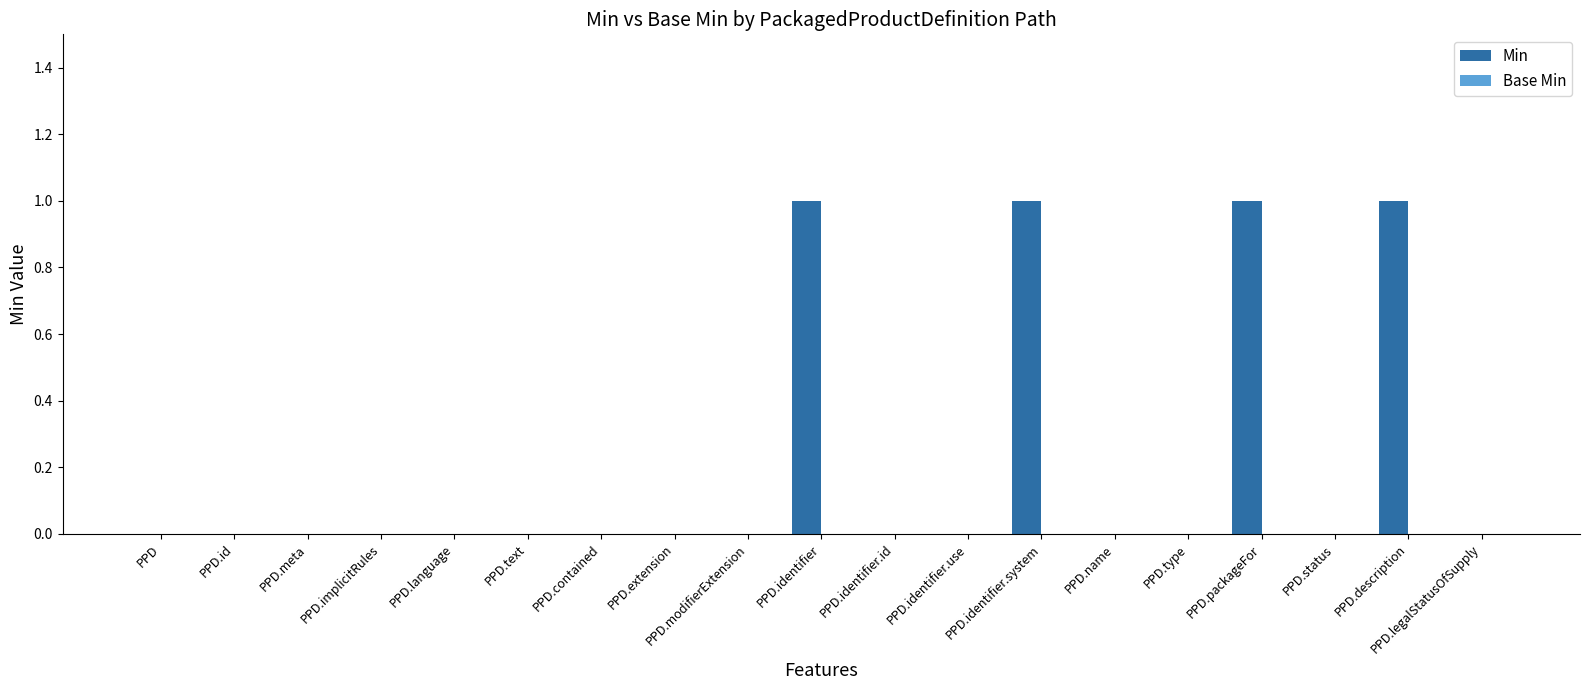

What is the change in value from PPD.text to PPD.packageFor?

+1